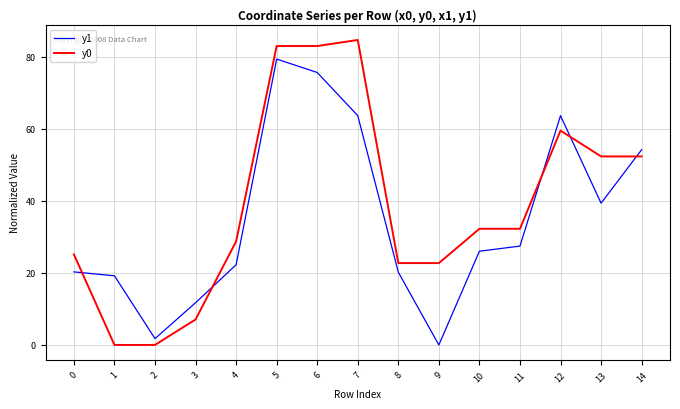

Is the value of y0 at 7 greater than the value of y1 at 9?

Yes